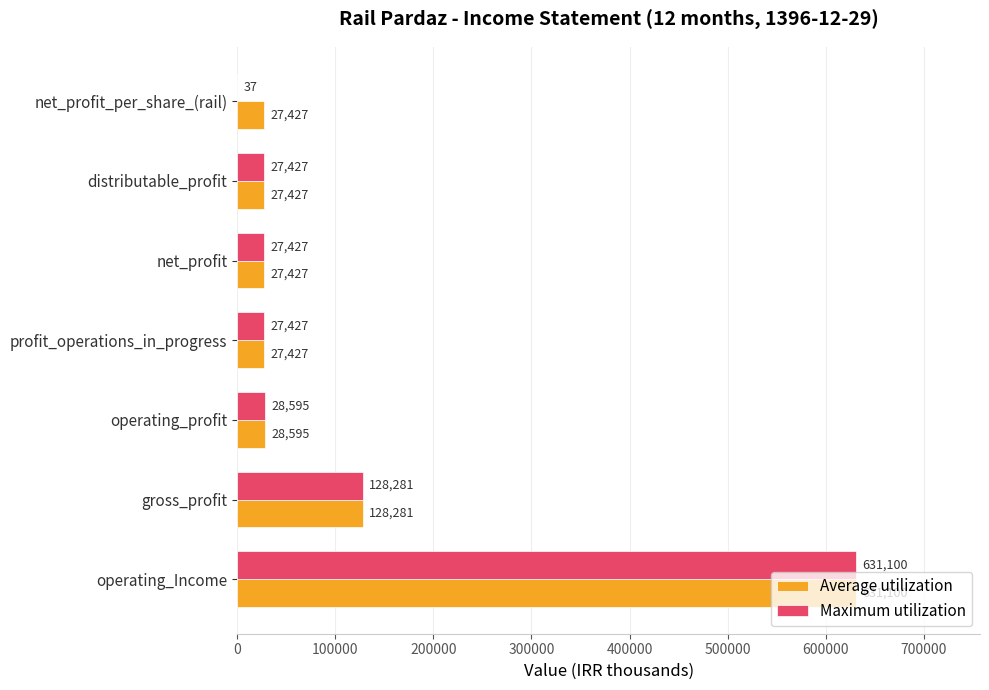

Which series has the widest spread of values?

Maximum utilization